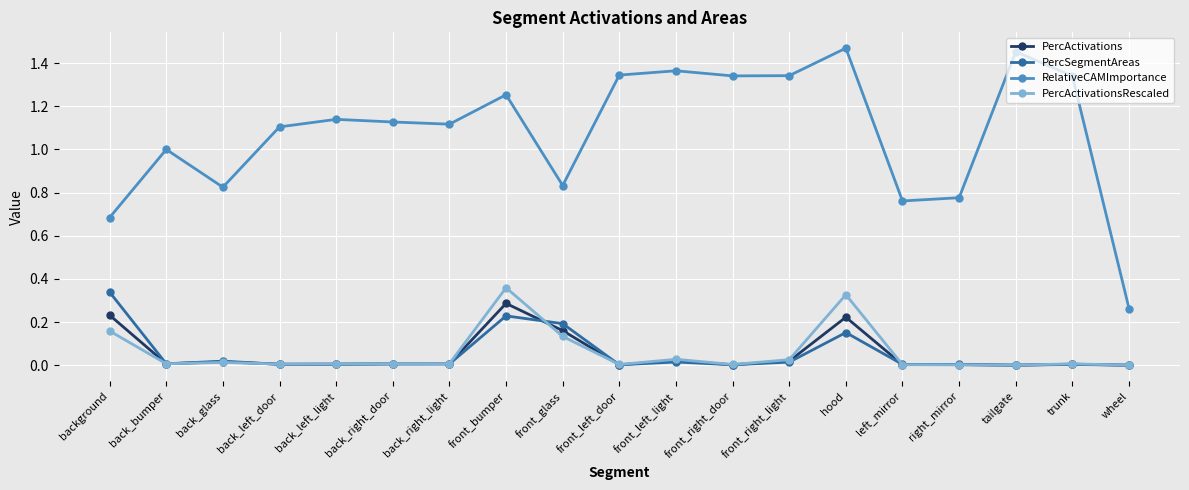

The PercActivations series shows 0.1 at hood. True or false?

False